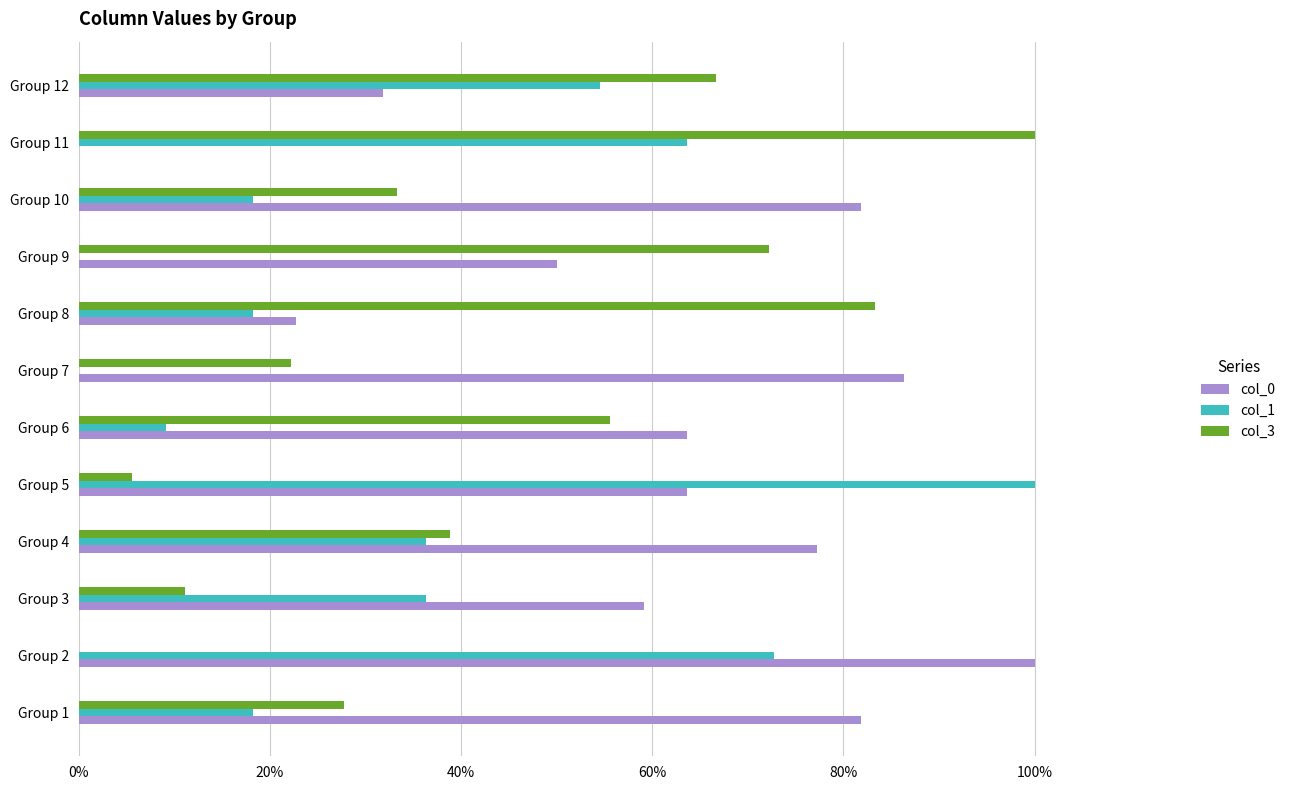

What are all the series names shown in the legend?

col_0, col_1, col_3